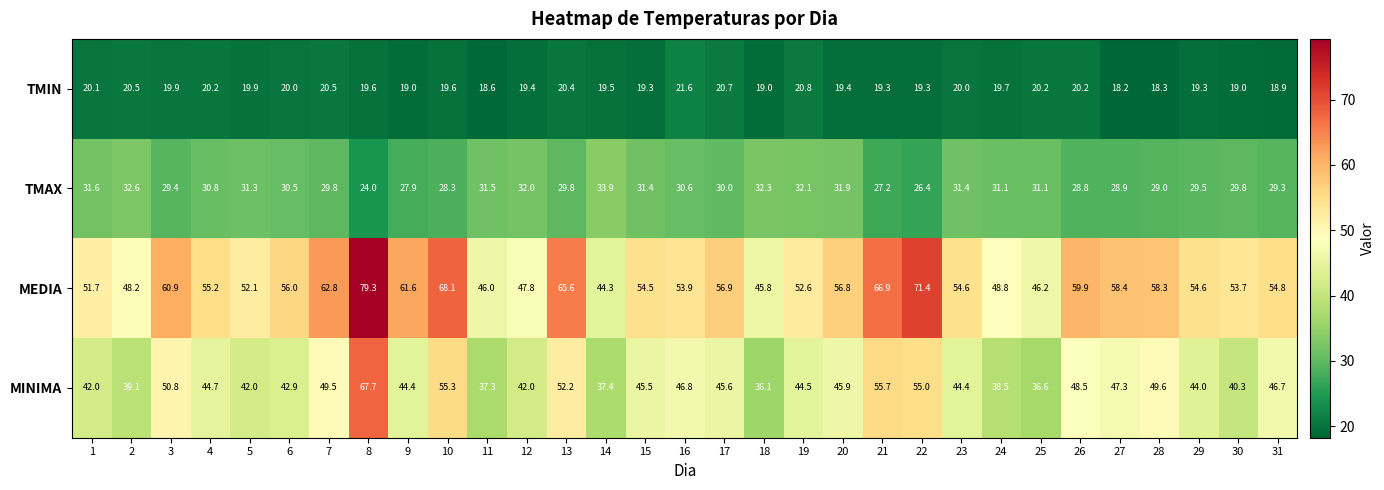

Is it true that MEDIA equals 90.5 at 4?

False